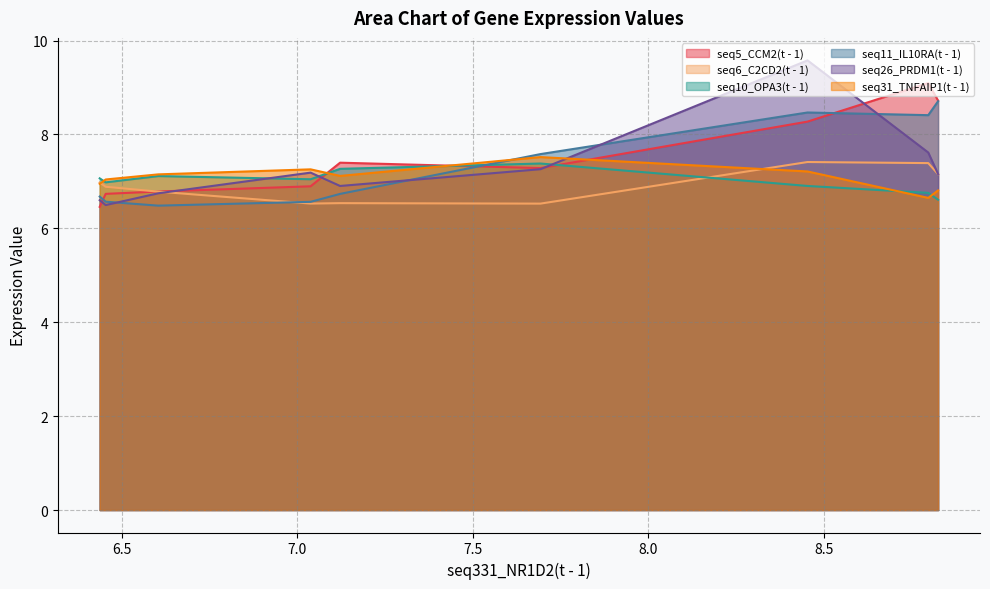

At which category does seq6_C2CD2(t - 1) reach its first local valley?

7.693